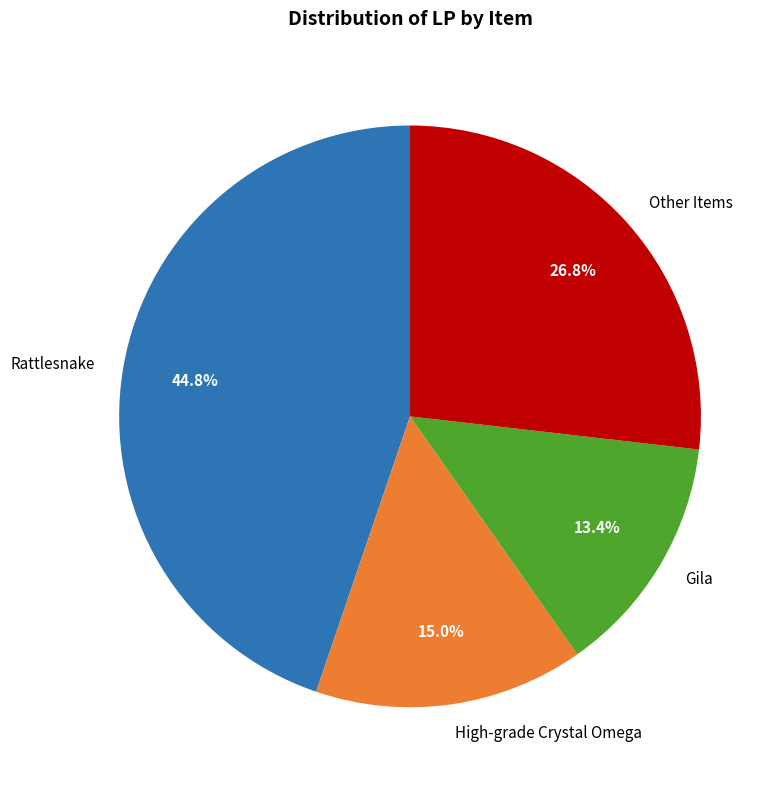

What is the total percentage of Rattlesnake and Gila?

58.2%